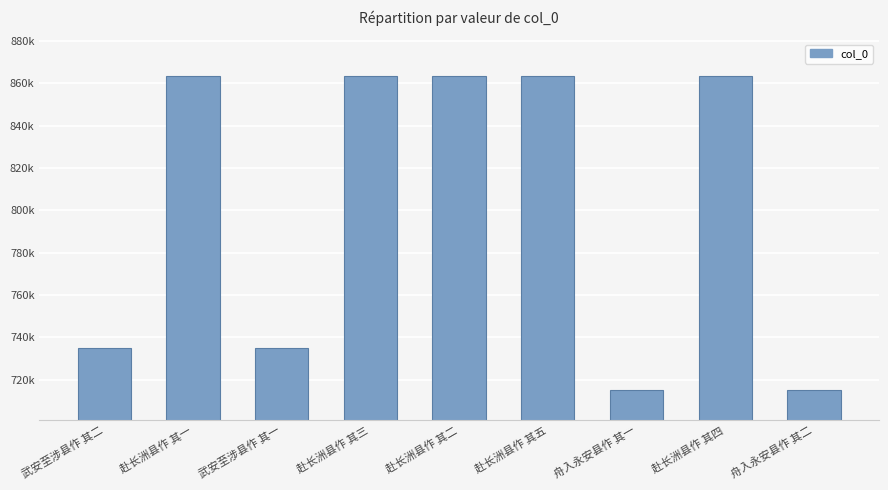

Where is the data nearest to the value 789385?

武安至涉县作 其二